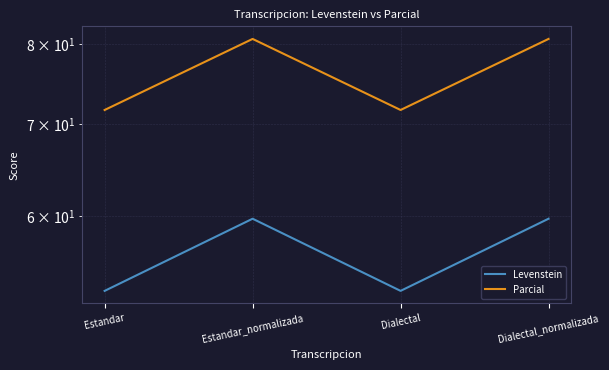

True or false: Levenstein and Parcial cross at least once.

False